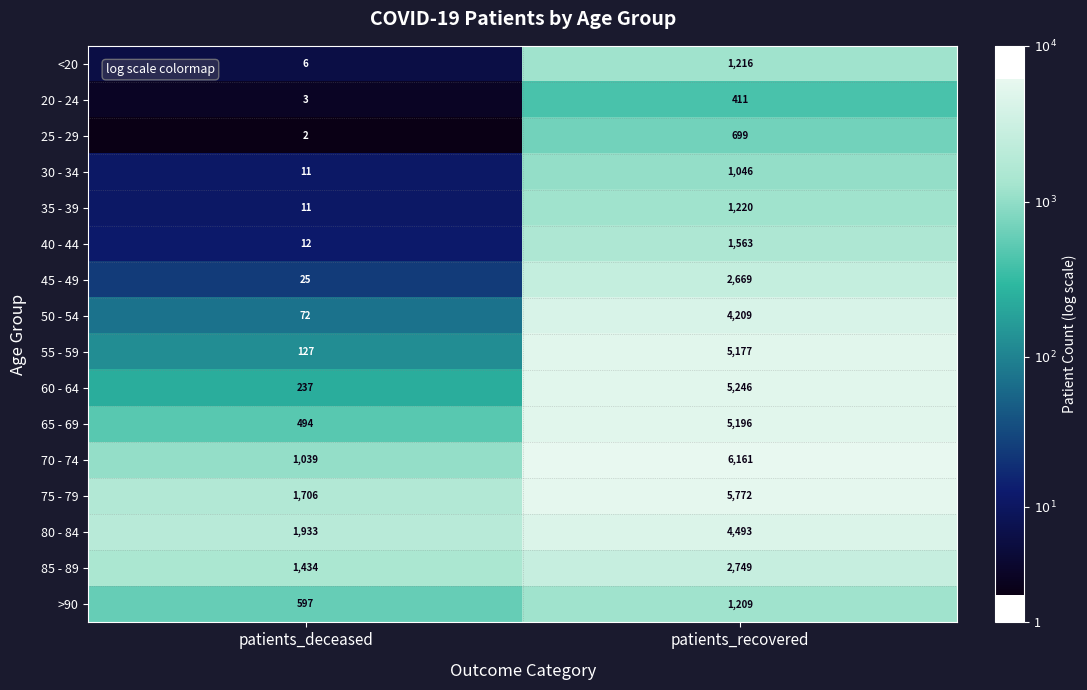

Which series has the widest spread of values?

70 - 74